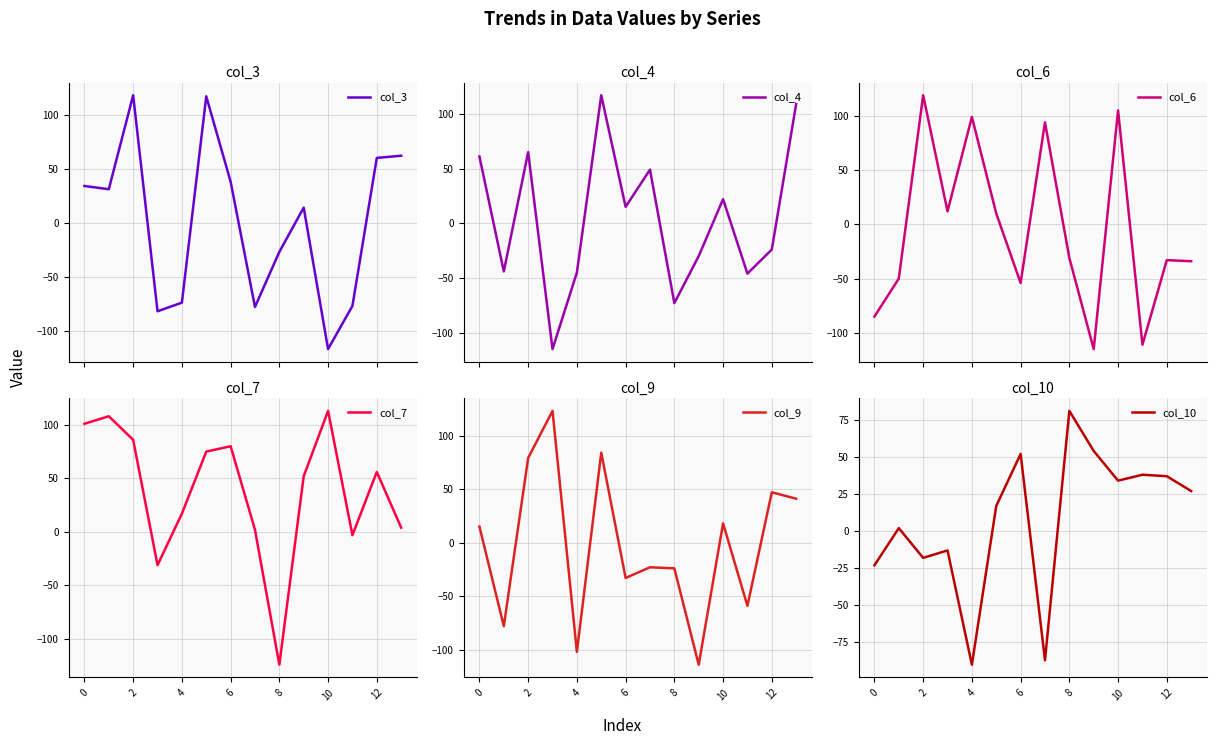

How many values in the col_4 series exceed 15?

6